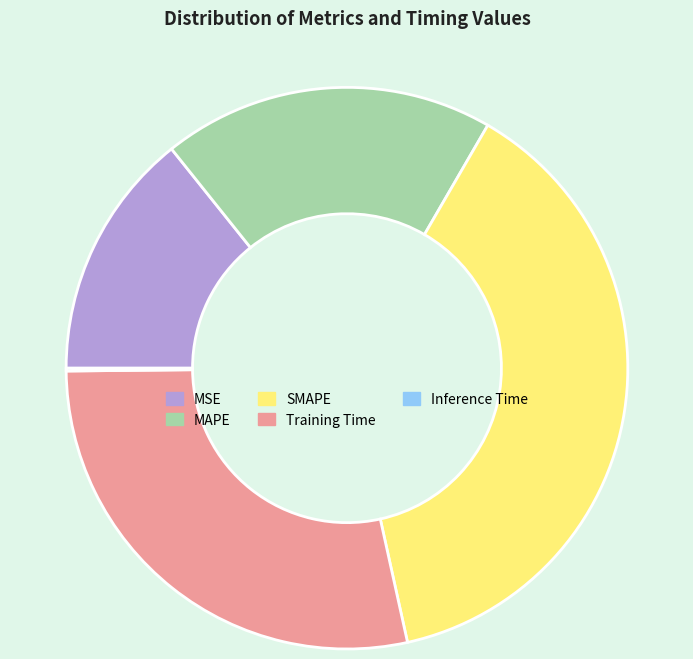

Do Training Time and MSE together represent more than half of the pie?

No